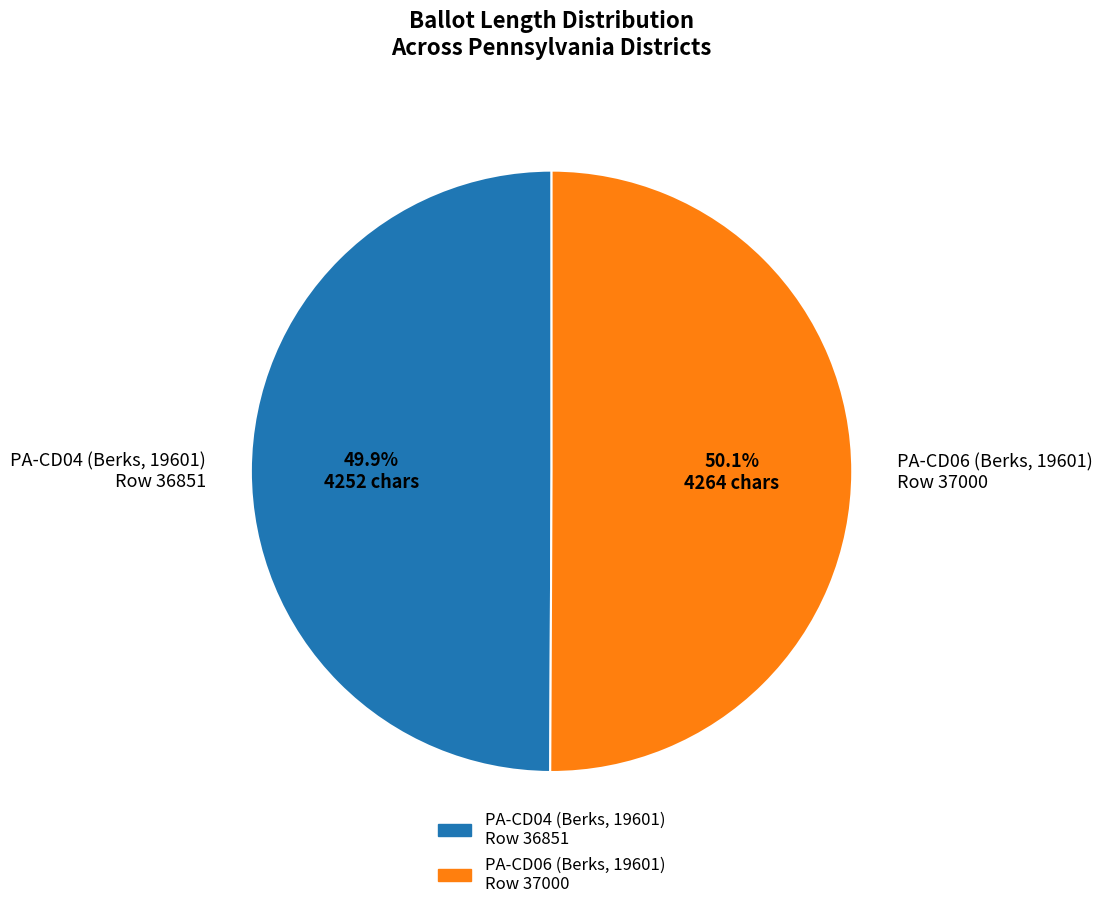

To the nearest percent, what is the average slice percentage?

50%